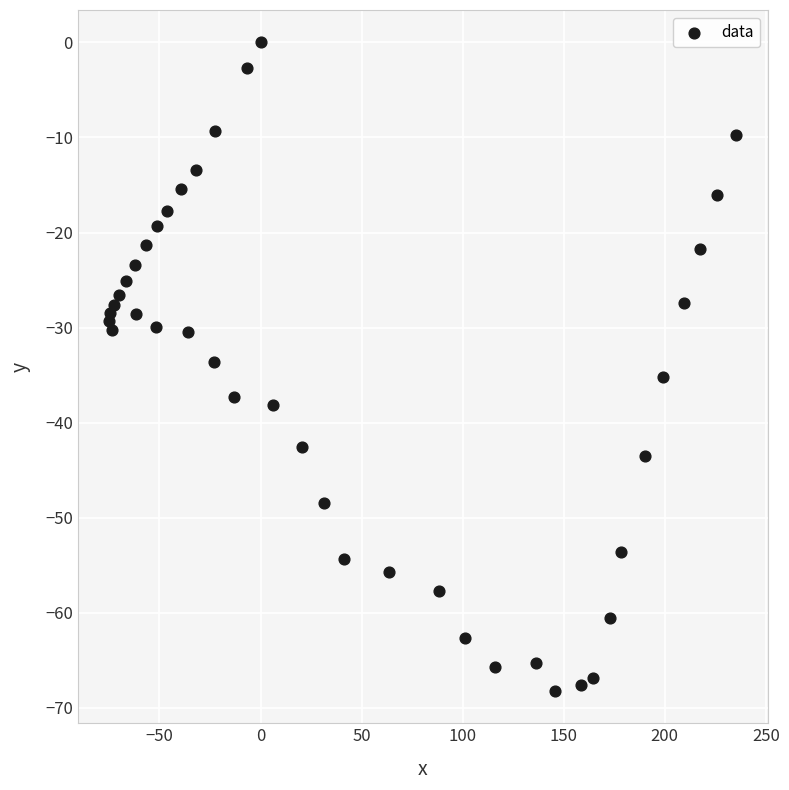

What is the range of Y values (max minus min)?

68.2